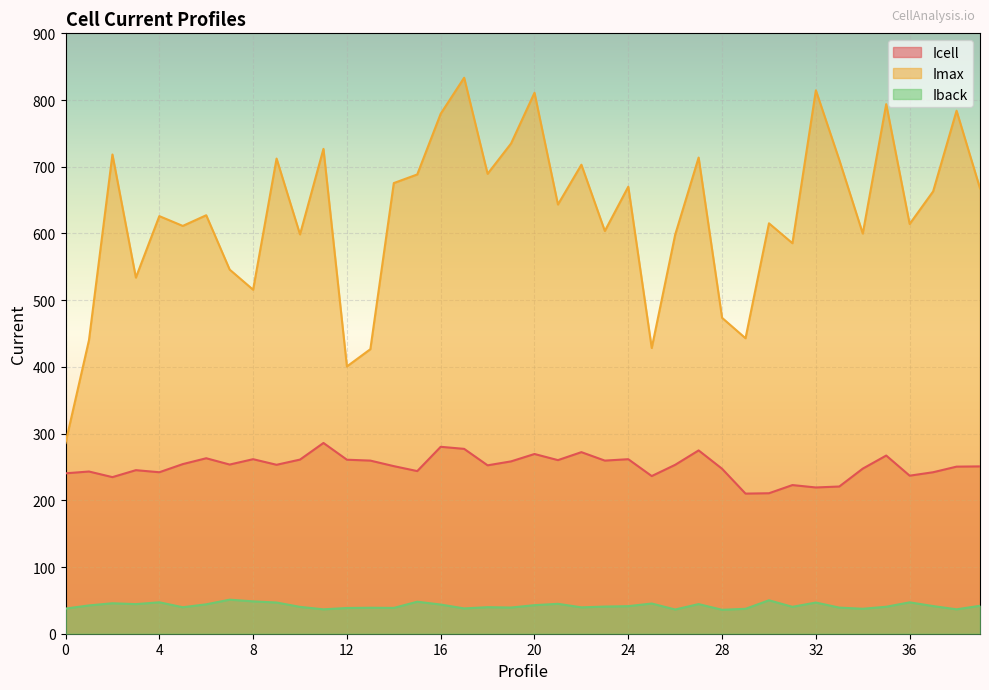

What are all the series names shown in the legend?

Icell, Imax, Iback